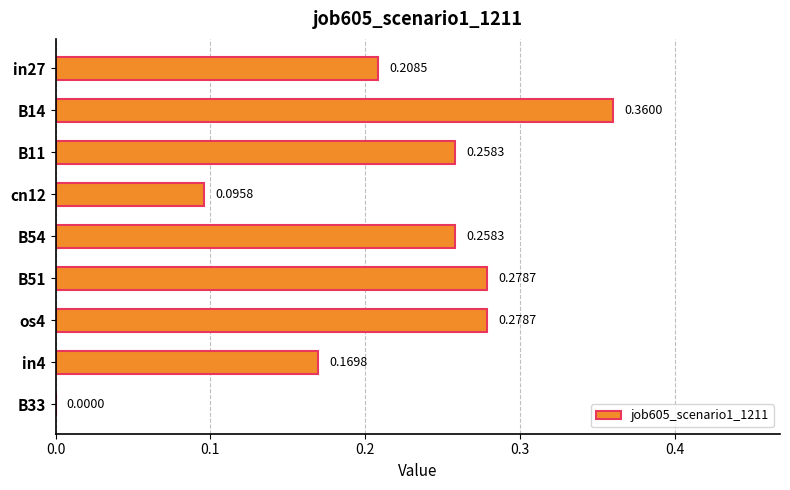

What is the sum of all values?

1.9